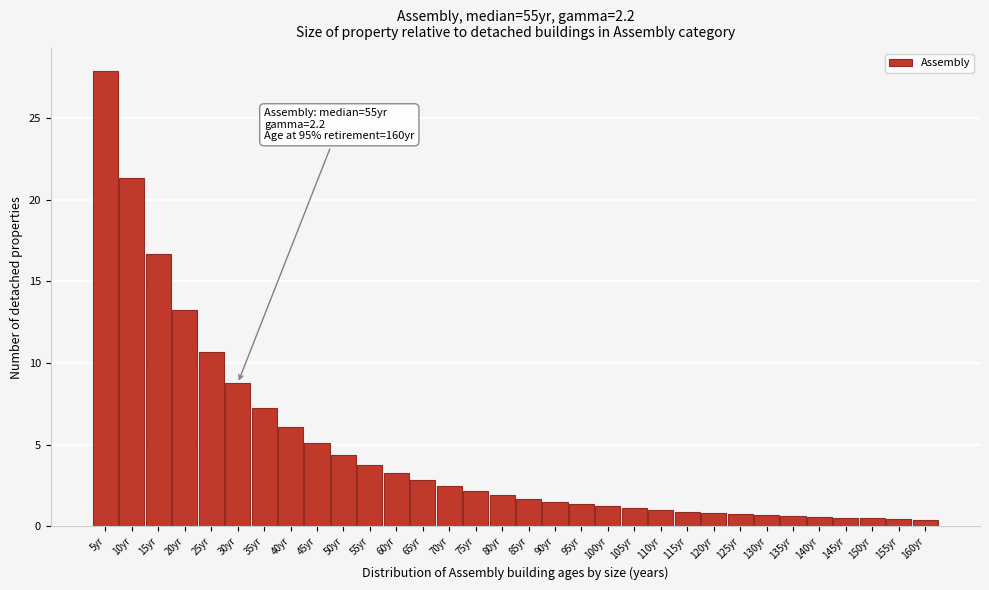

Which label corresponds to the largest value in the chart?

5yr